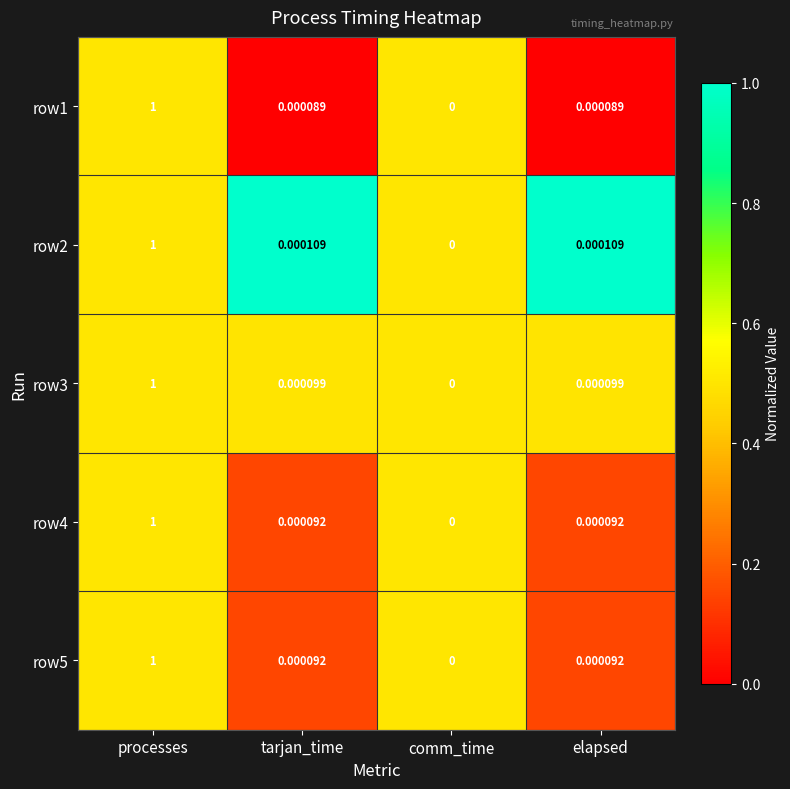

Where is row3 nearest to the value 0?

comm_time